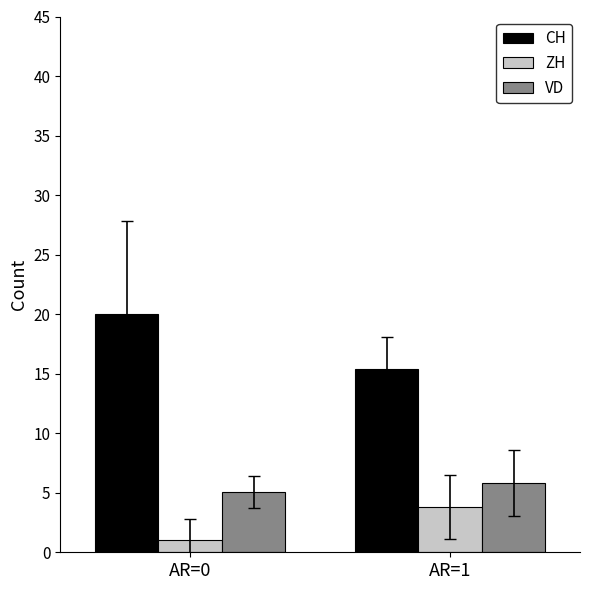

Reading left to right, extract all data points from this chart.

CH: 20.0	15.4
ZH: 1.1	3.8
VD: 5.1	5.8